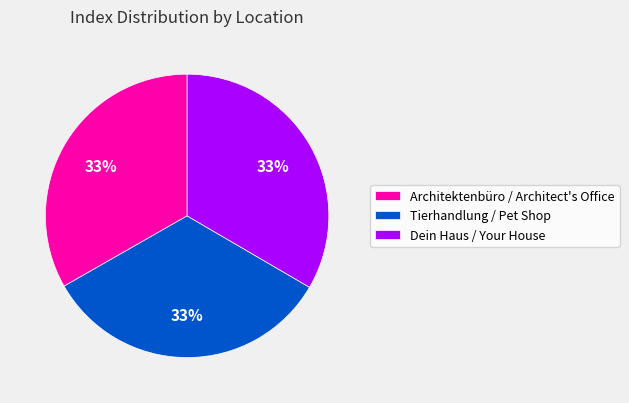

The Dein Haus / Your House slice represents 22% of the pie. True or false?

False